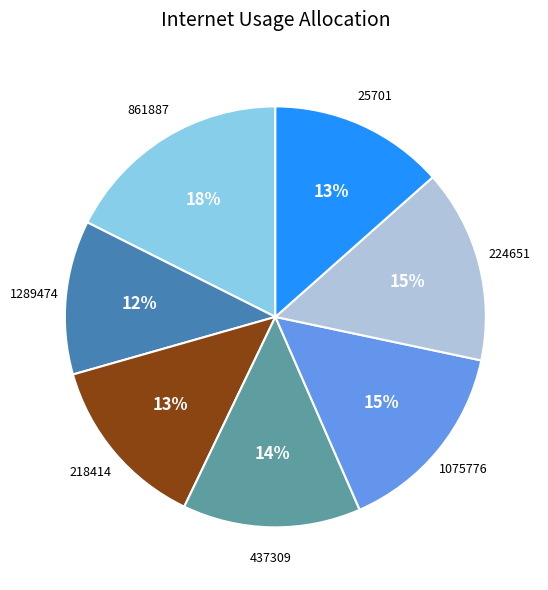

Is there any slice that represents more than half of the pie?

No